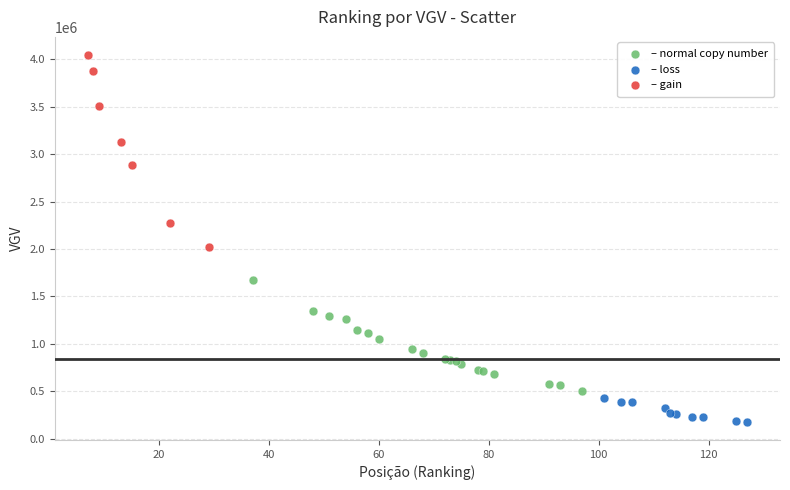

Which series has the largest Y range (max minus min)?

– gain